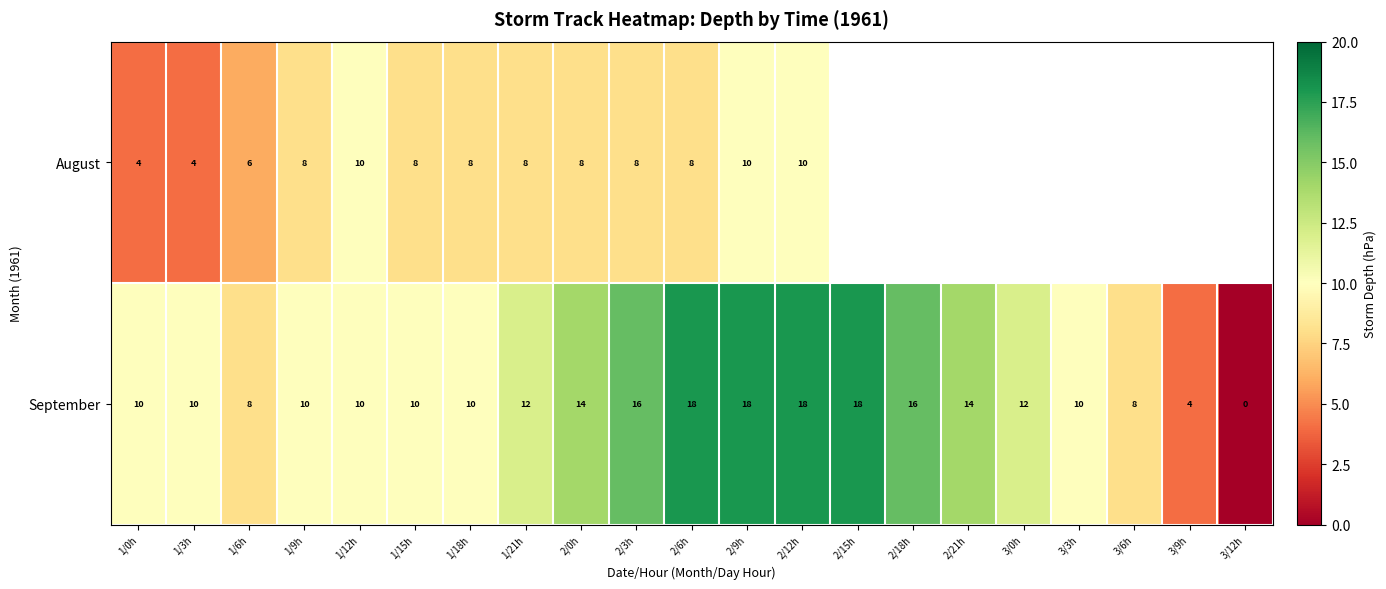

What is the maximum value shown in the chart?

18.0